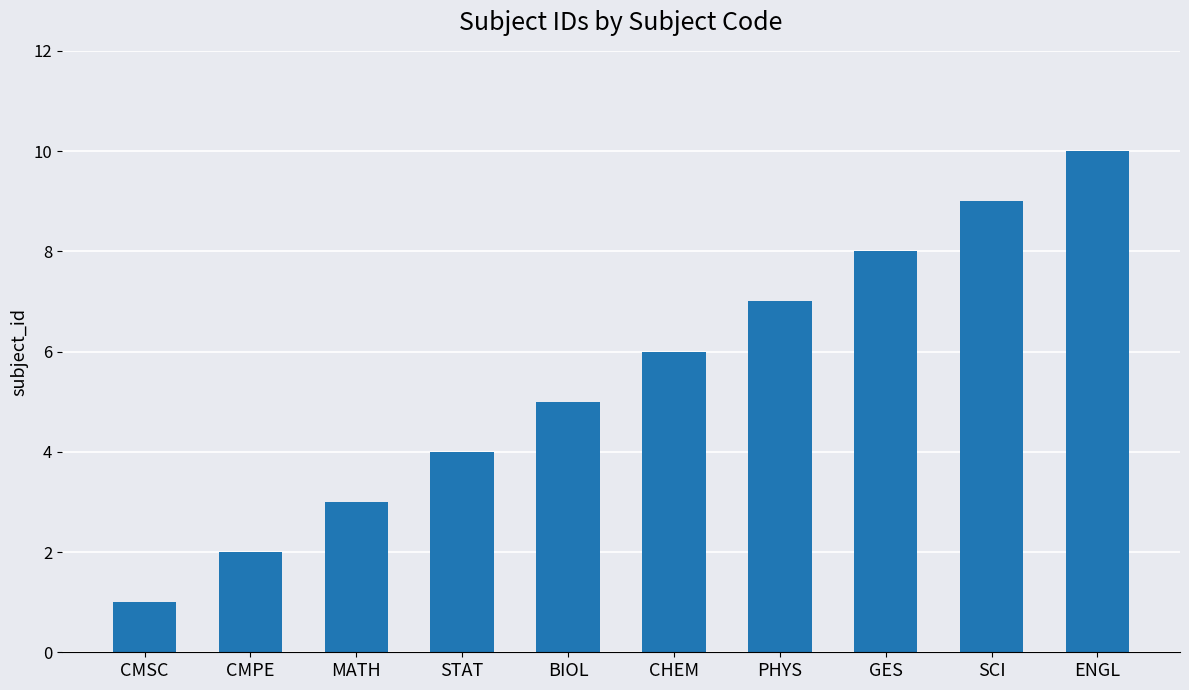

What is the label of the 7th bar from the left?

PHYS